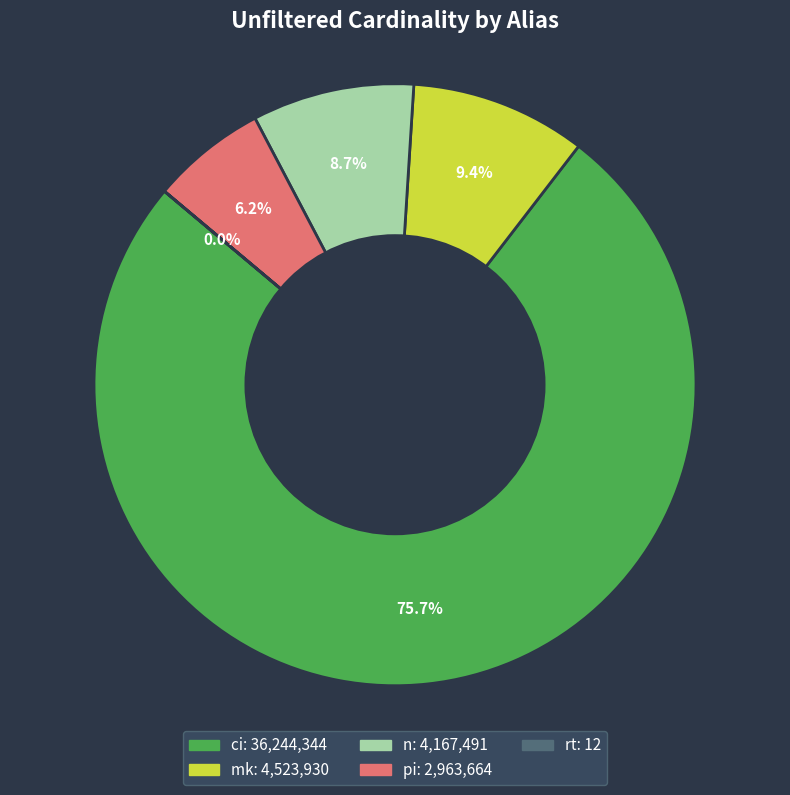

Which category accounts for the majority?

ci